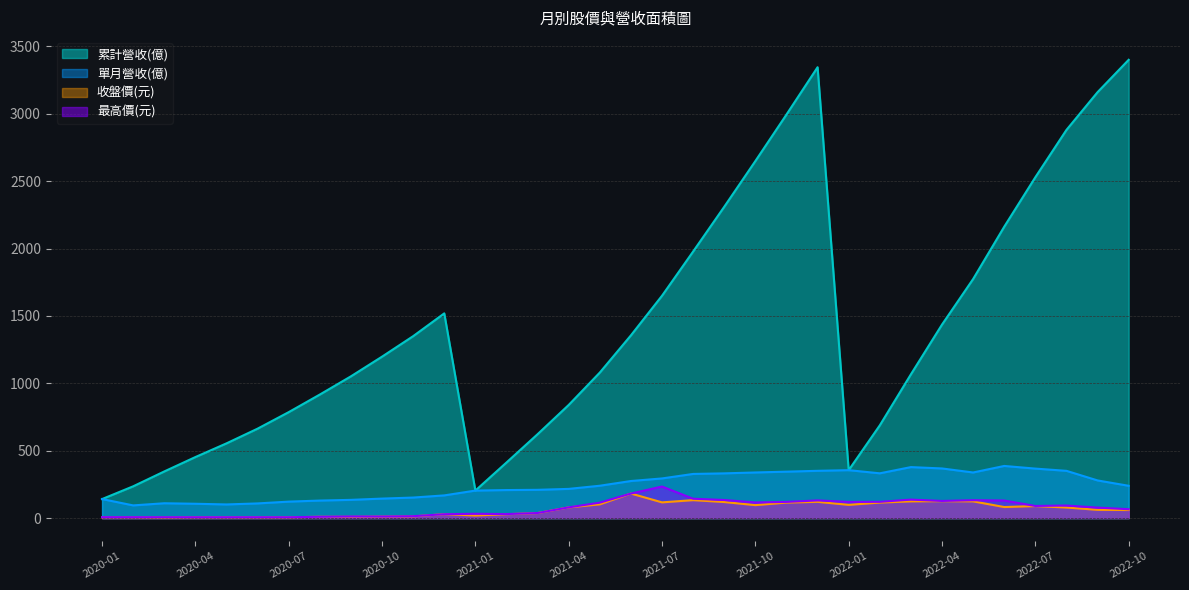

How many categories are shown in the chart?

34